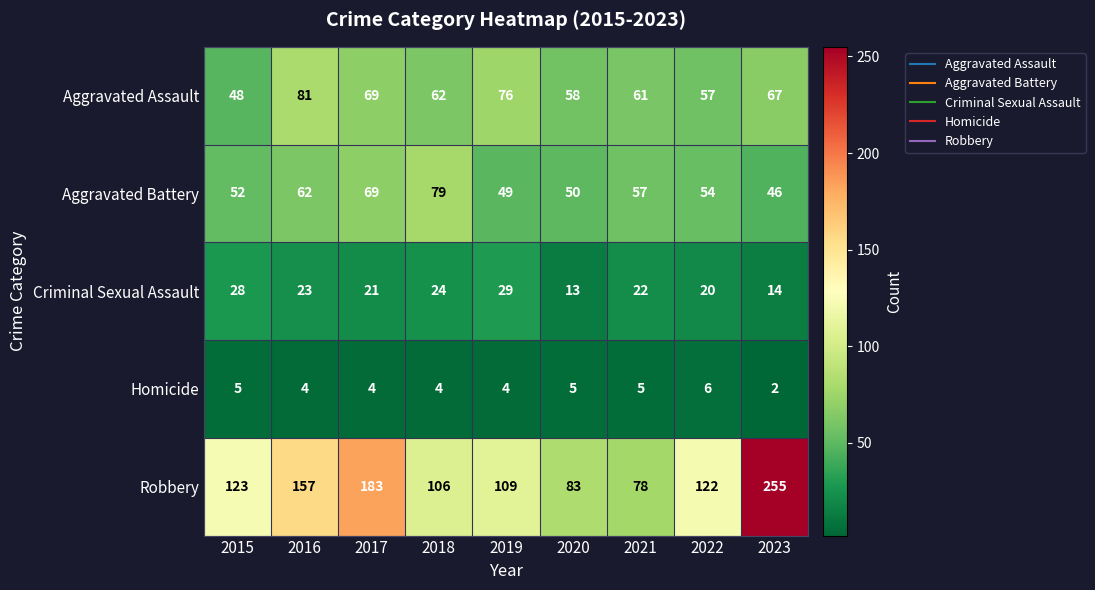

At which category is the sum across all series the highest?

2023